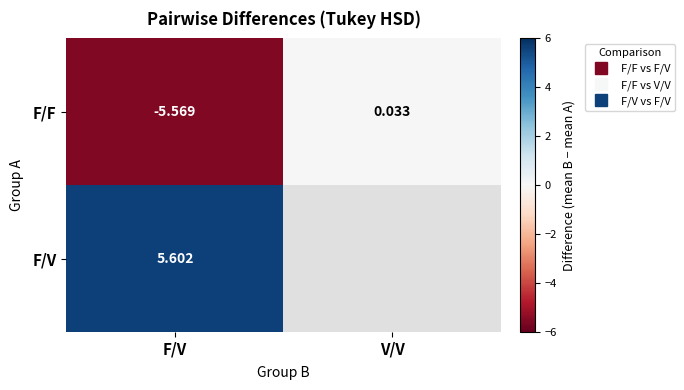

At which category is the sum across all series the highest?

F/V